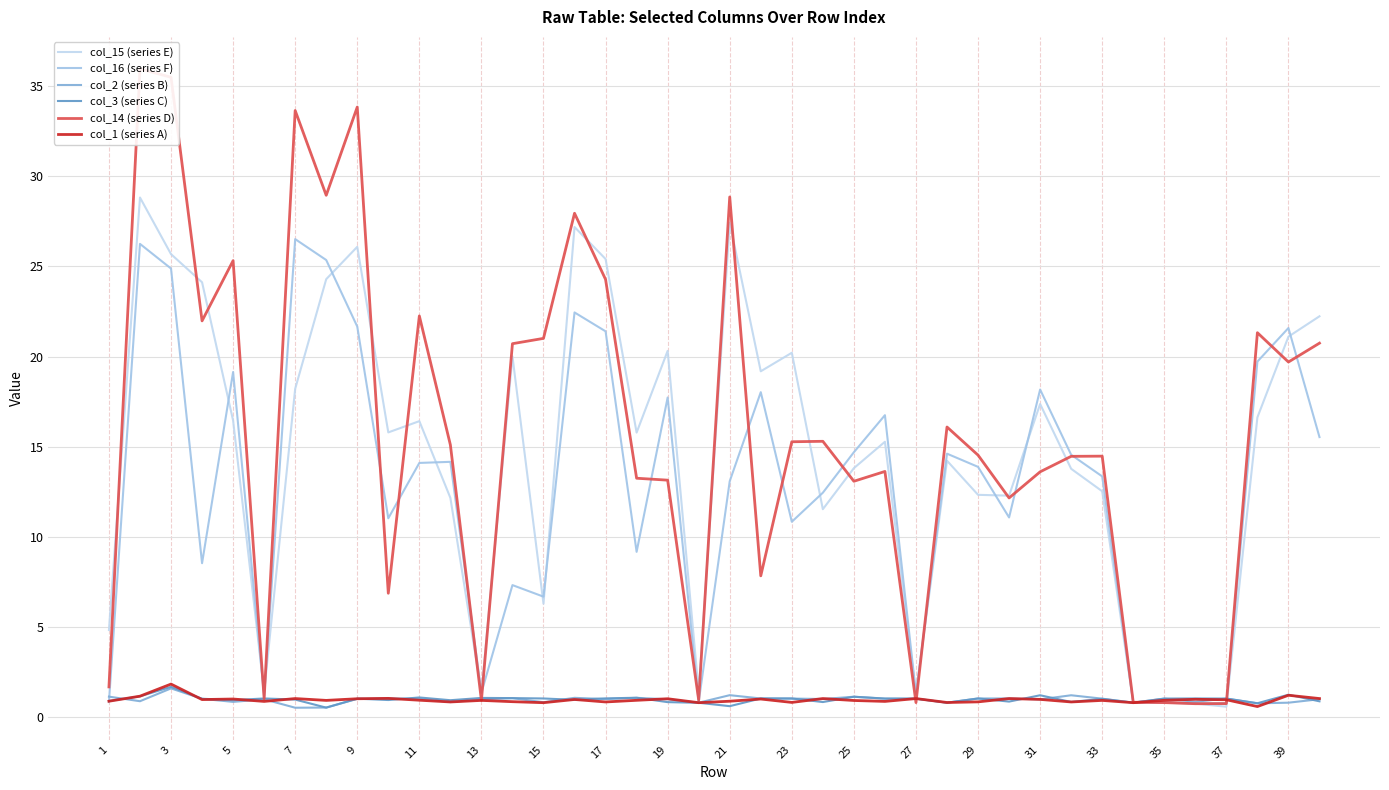

Which has a higher value, 32 or 19?

19